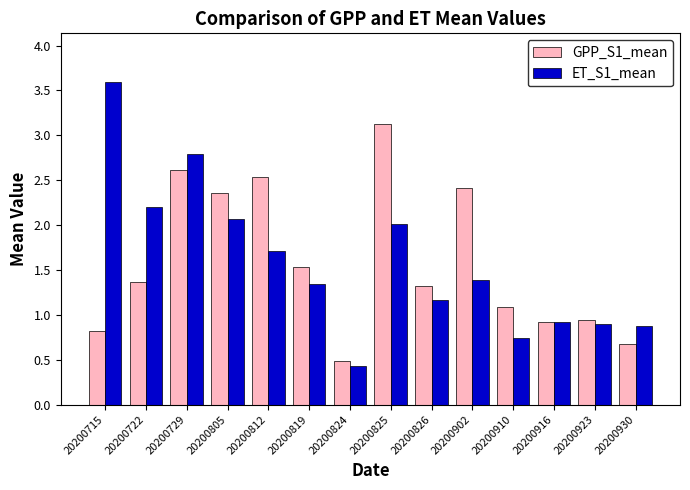

List the series in order of their peak value, highest first.

ET_S1_mean, GPP_S1_mean